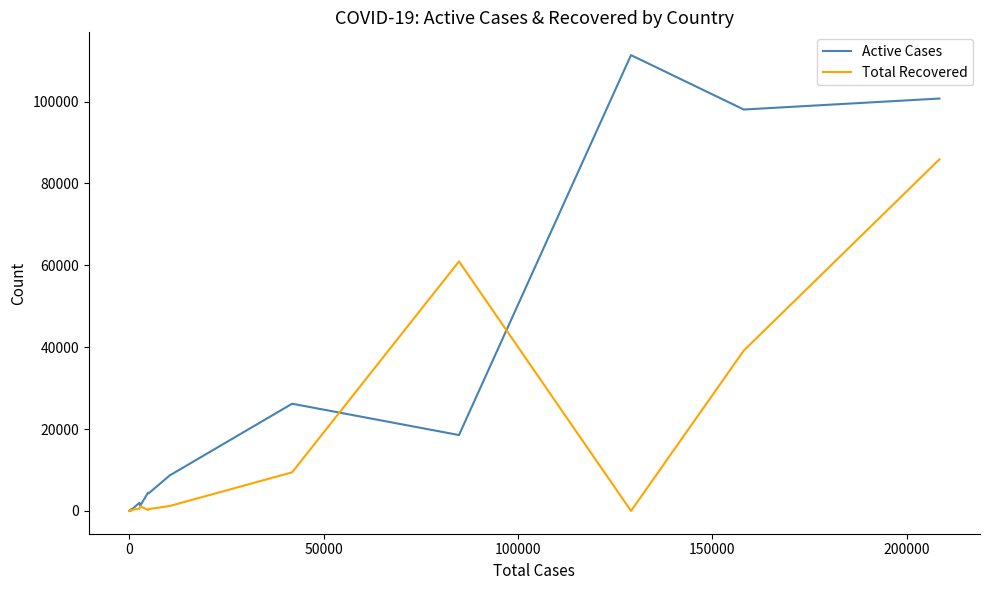

Which series has the largest total across all categories?

Active Cases